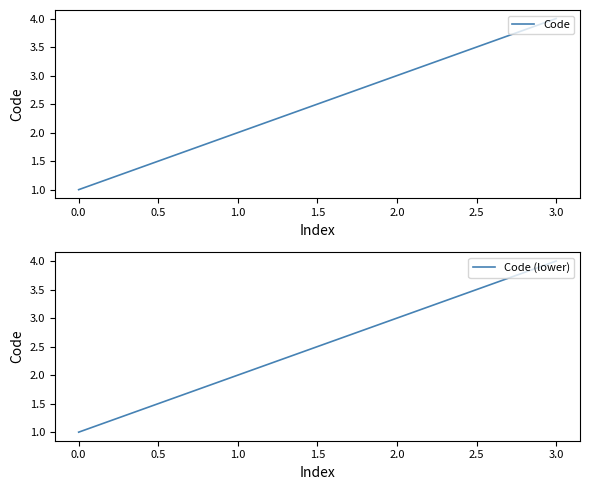

List the labels in order of Code (lower) value, largest first.

3.0, 2.0, 1.0, 0.0